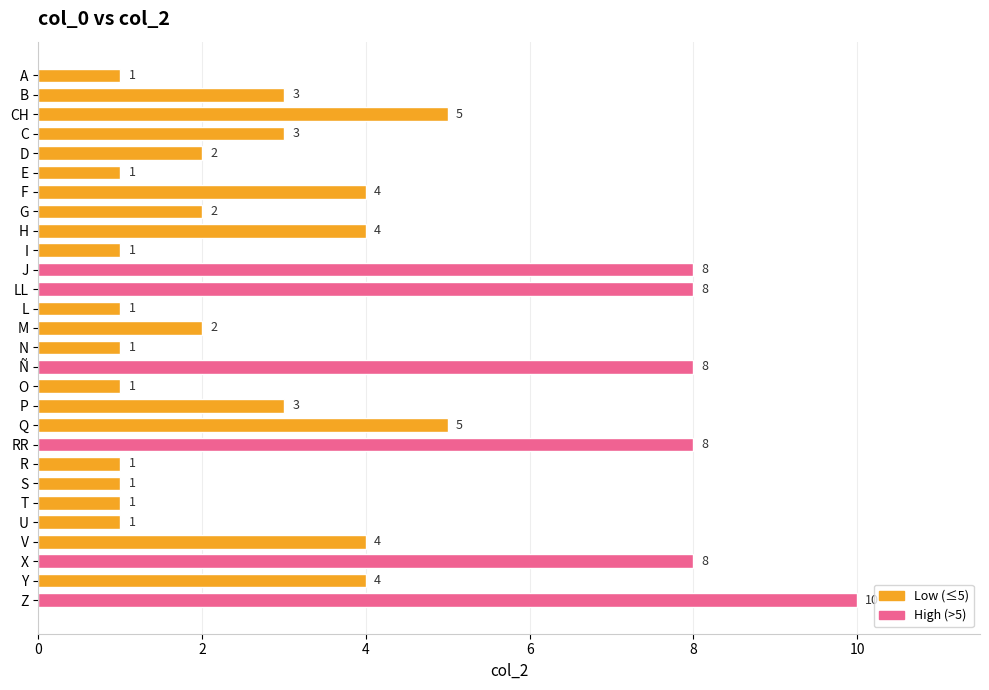

Approximately how many times larger is the value at U compared to E?

1.0